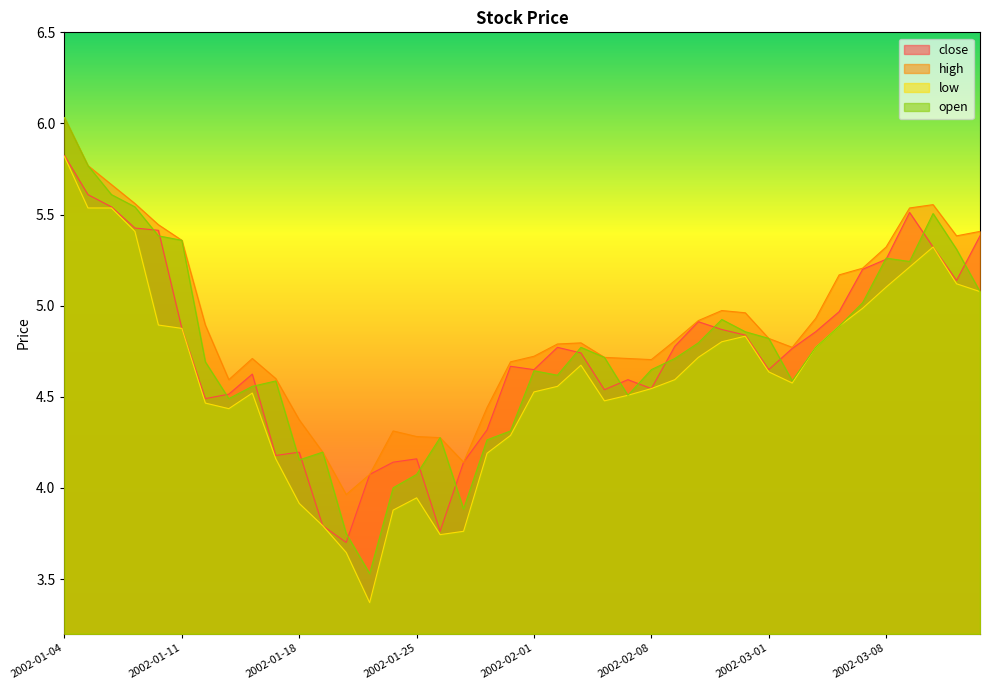

Between 2002-01-08 and 2002-03-07, which series saw the biggest shift?

open